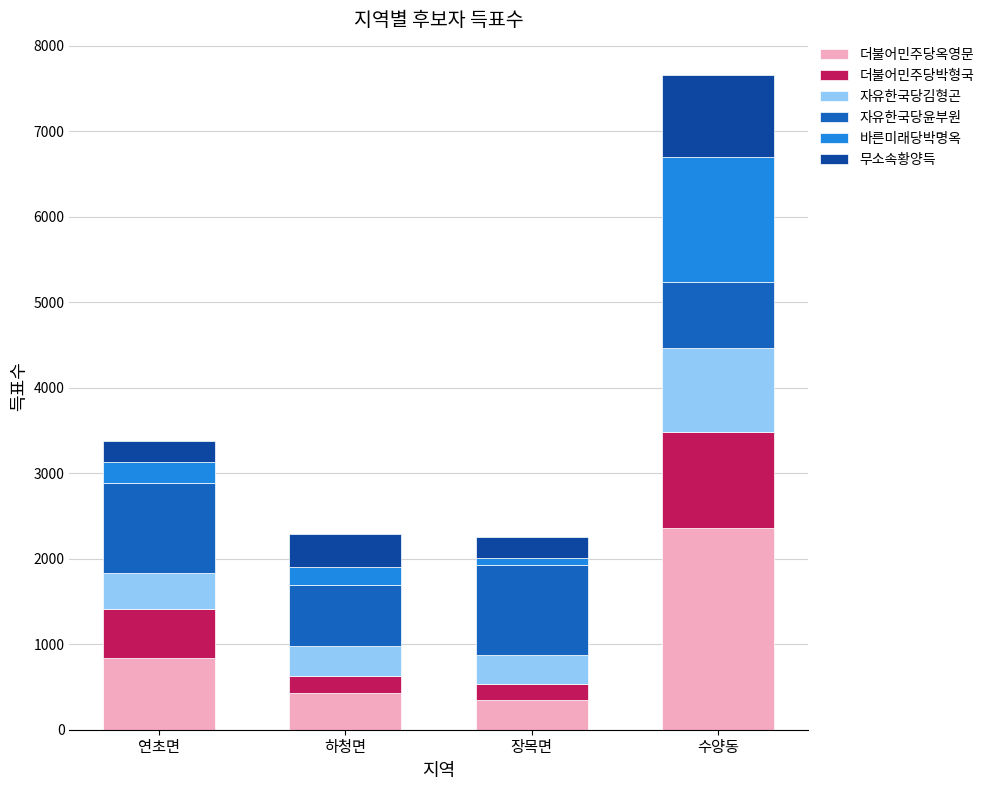

What is the total value across all series at 연초면?

3371